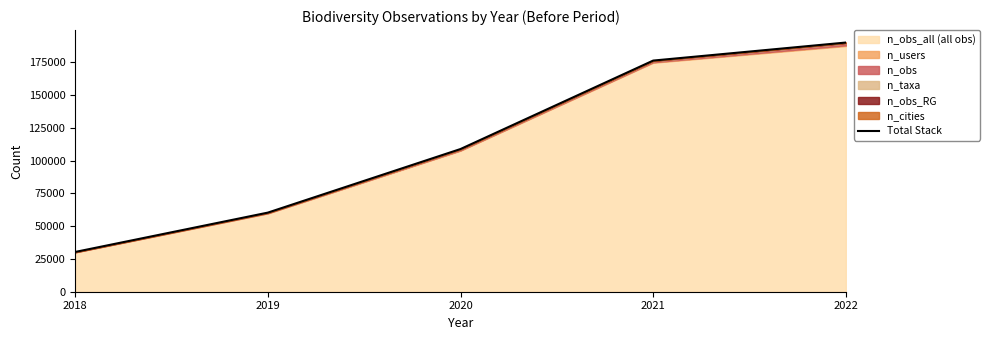

Which has a higher value, 2019 or 2021?

2021